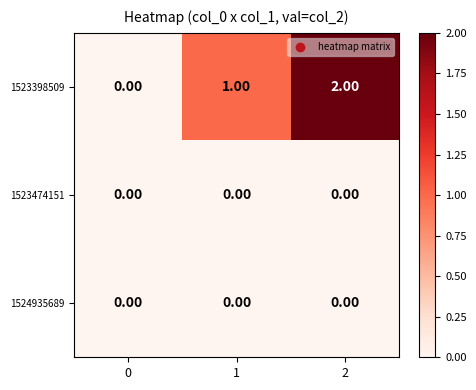

What is the maximum value shown in the chart?

2